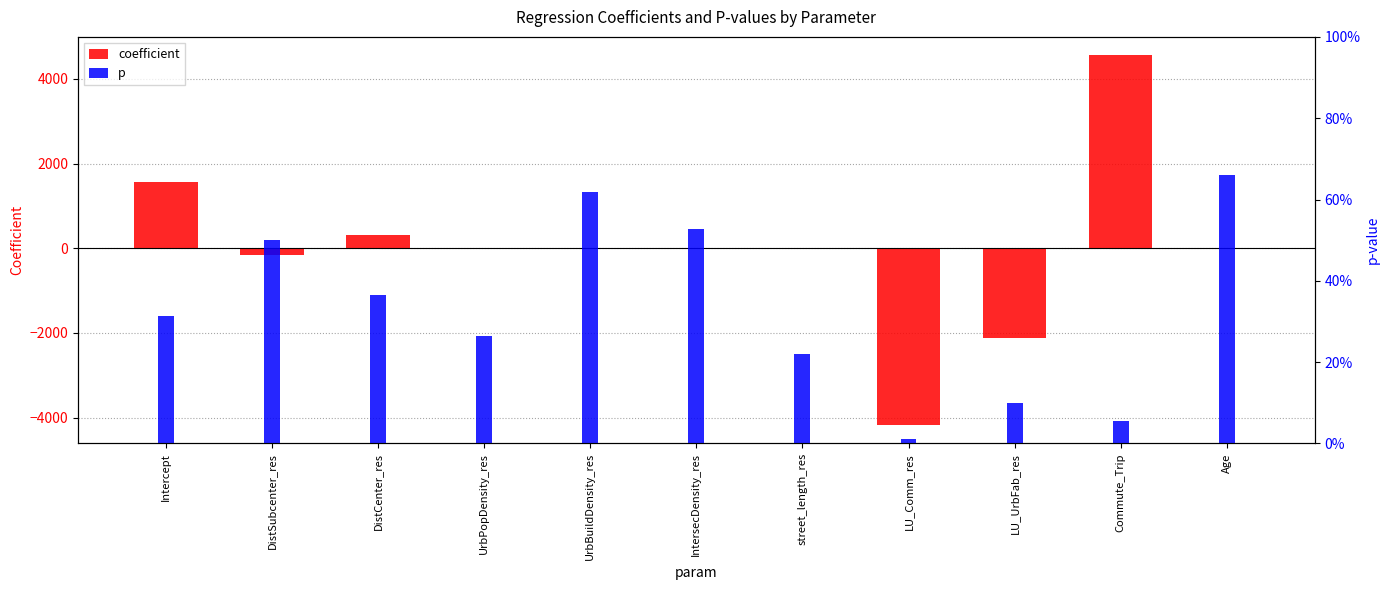

What is the value of the coefficient bar at the 8th from the left?

-4173.5